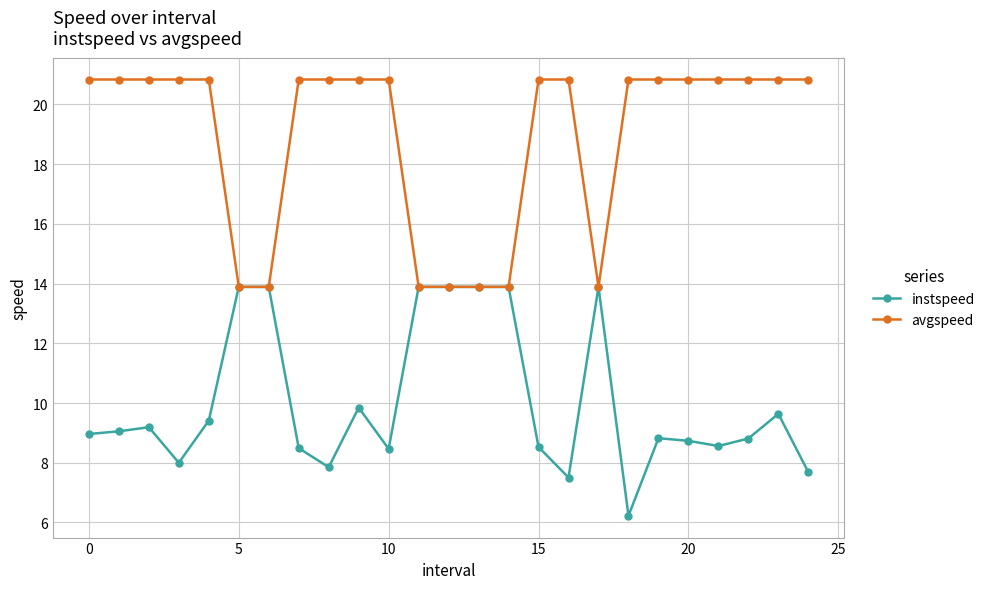

What is the smallest value displayed?

6.2